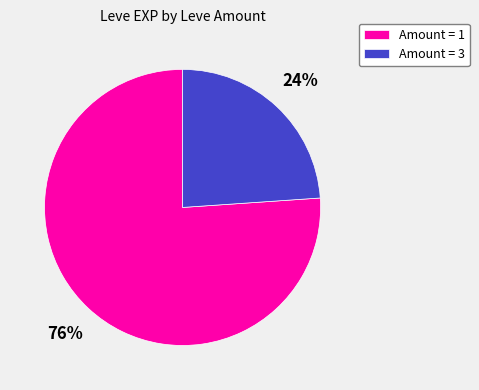

Is there any slice that represents more than half of the pie?

Yes